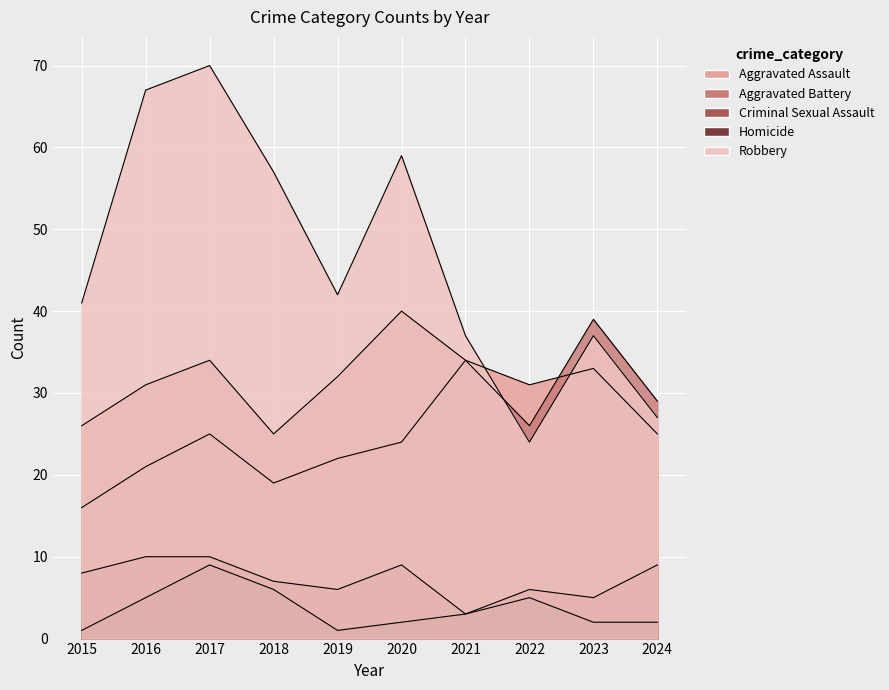

True or false: Criminal Sexual Assault and Aggravated Battery cross at least once.

False